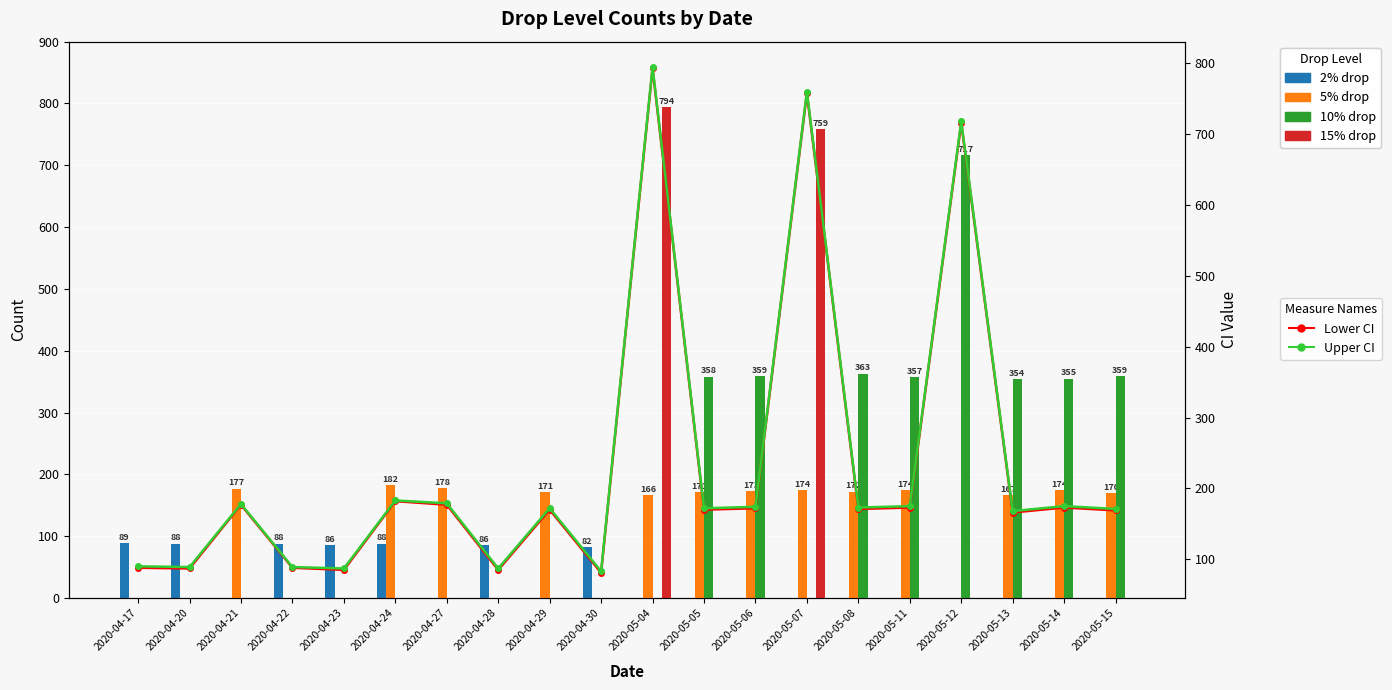

What is the spread (max minus min) of values at 2020-05-06?

359